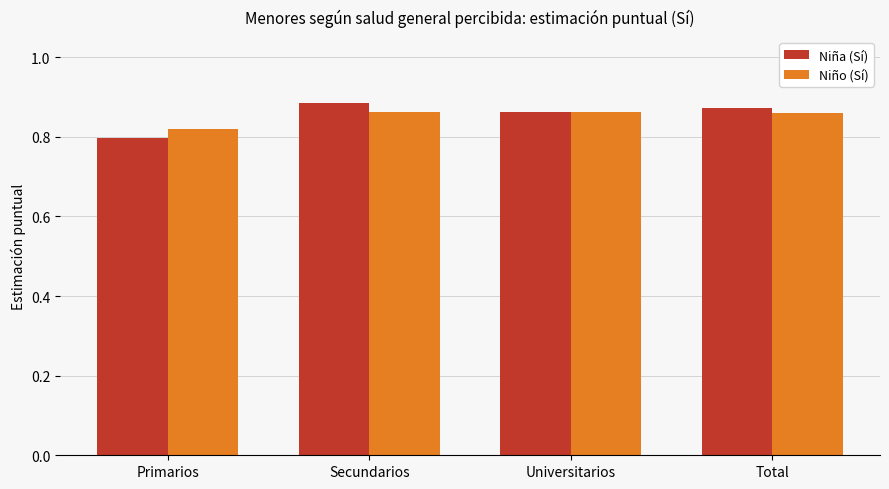

What are all the series names shown in the legend?

Niña (Sí), Niño (Sí)